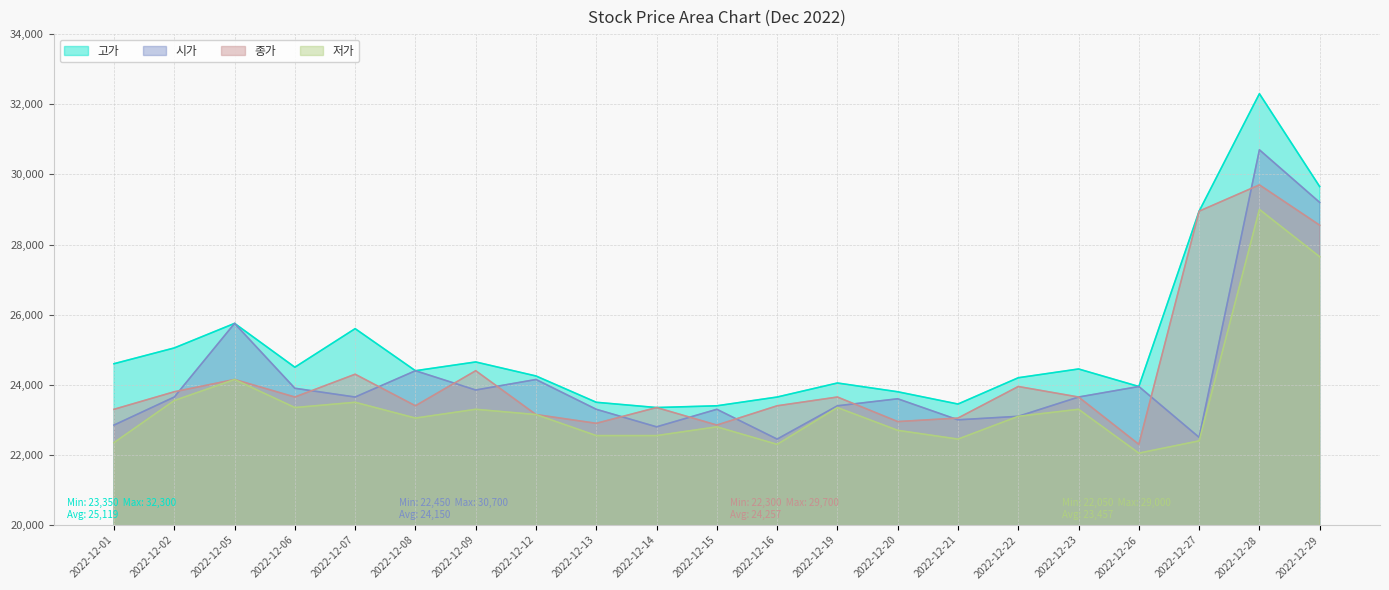

How many series are shown in this chart?

4